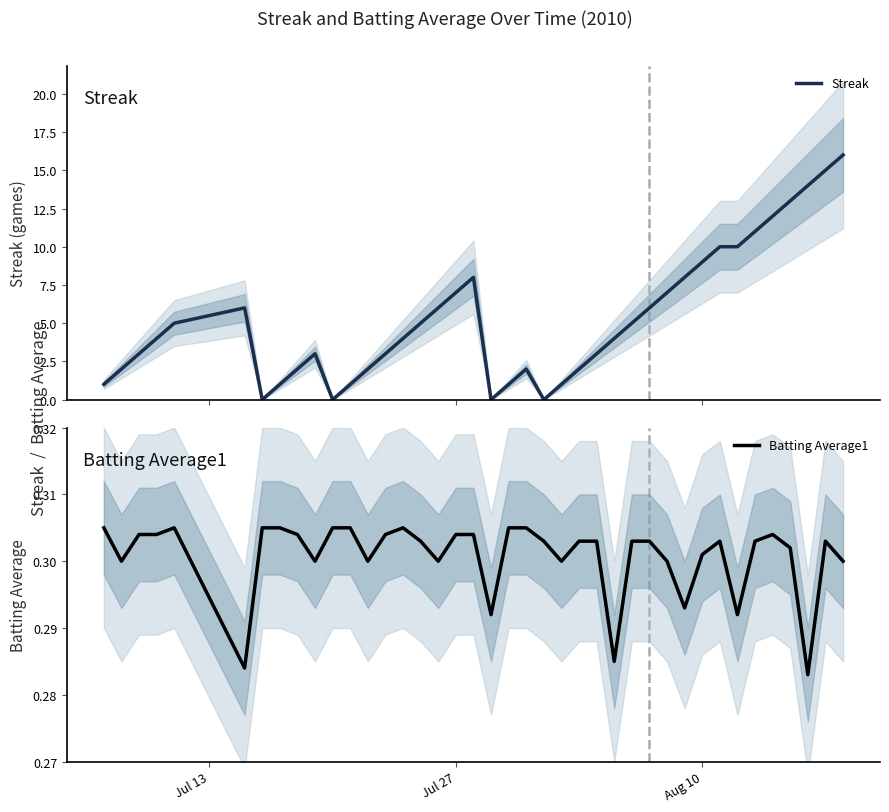

What is the maximum value for Streak?

16